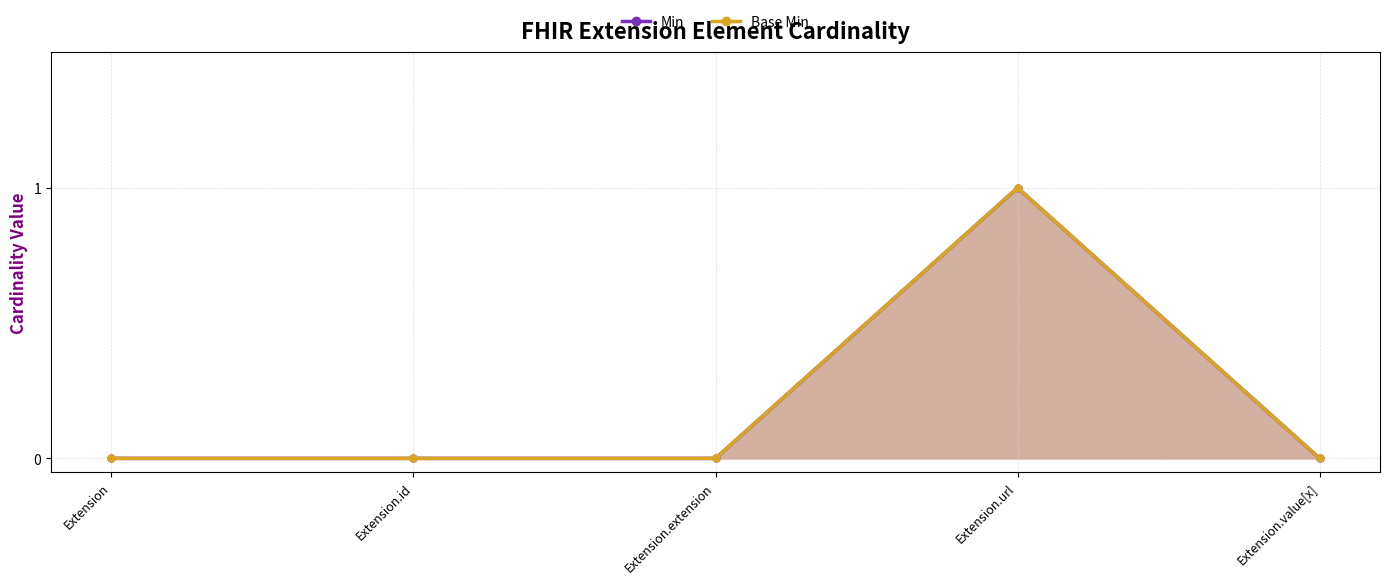

True or false: Base Min and Min intersect in this chart.

False